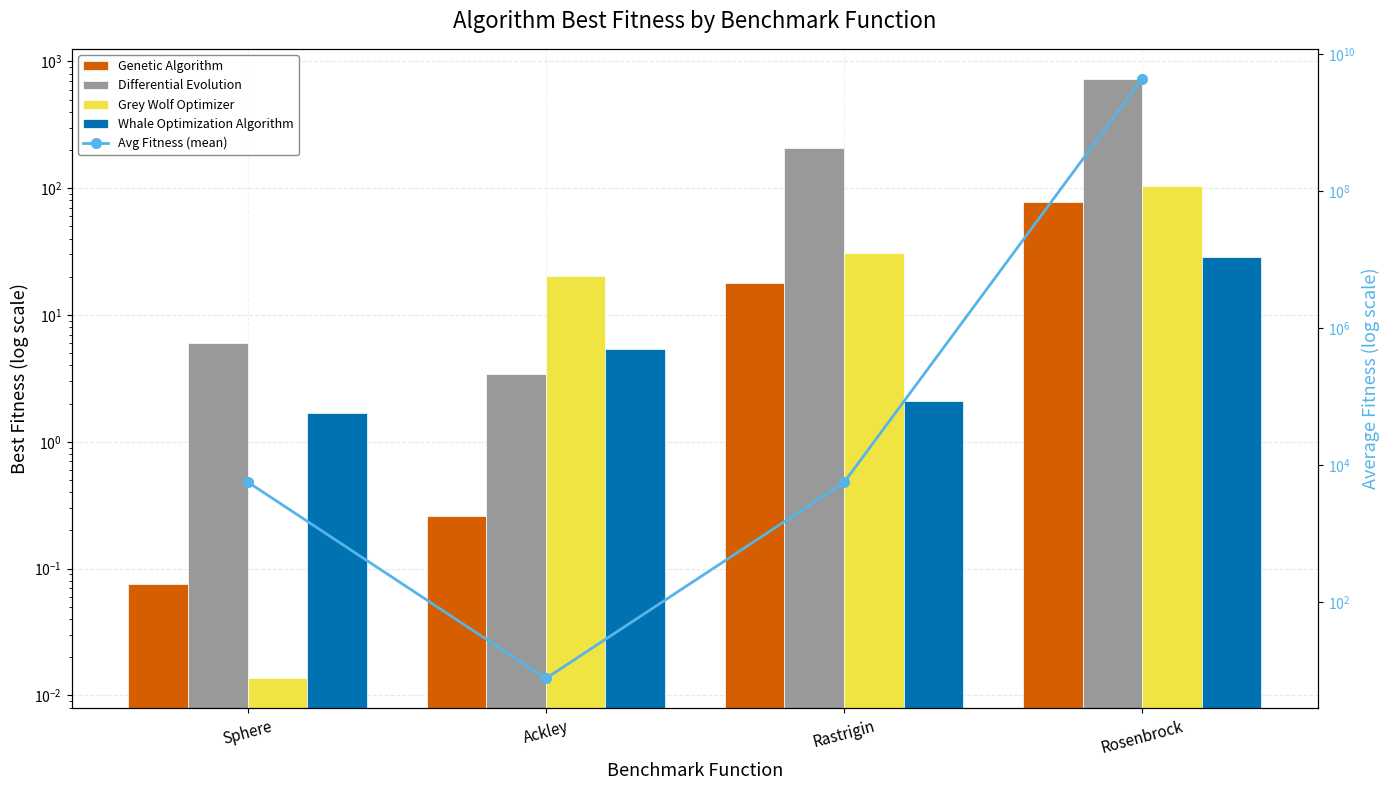

Rank the series by their maximum value, from lowest to highest.

Whale Optimization Algorithm, Genetic Algorithm, Grey Wolf Optimizer, Differential Evolution, Avg Fitness (mean across algos)